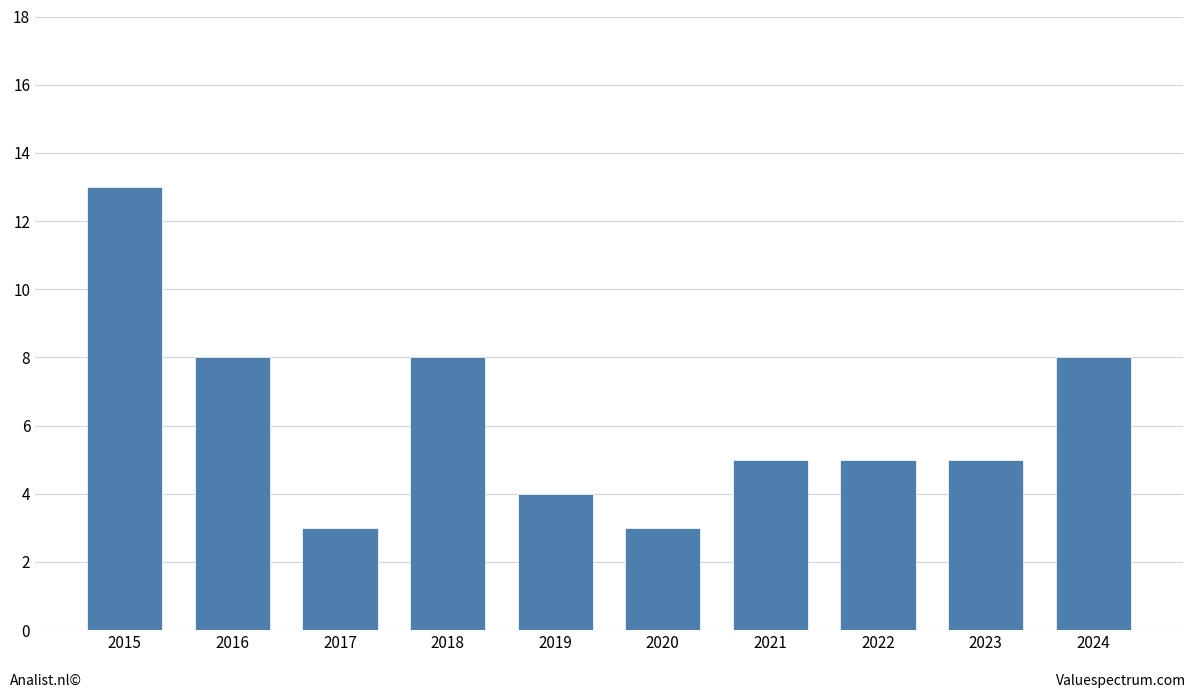

Reading left to right, list all the values displayed in this chart.

2015=13	2016=8	2017=3	2018=8	2019=4	2020=3	2021=5	2022=5	2023=5	2024=8